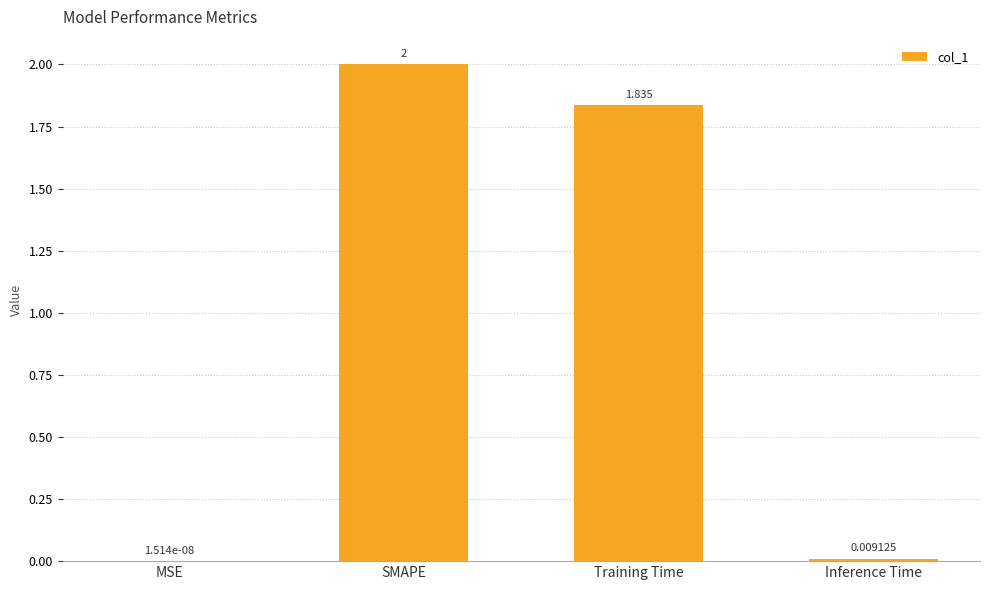

Where does the data first go above 1?

SMAPE